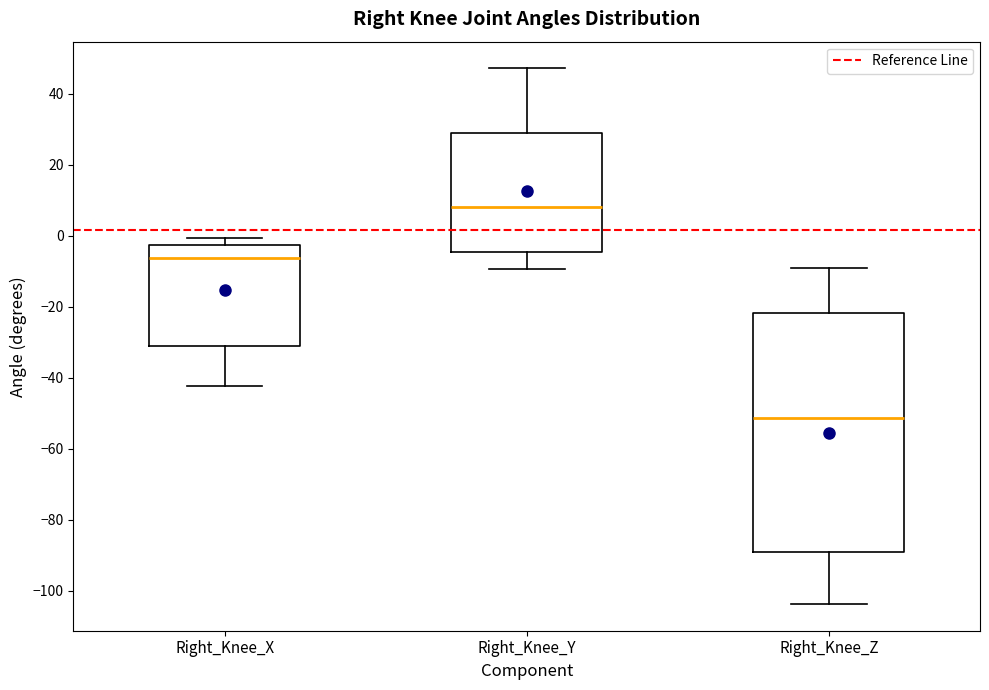

Where does the median line of the box for Right_Knee_Y sit on the y-axis? The values are not printed on the chart, so give them approximately, as read against the axis.

8